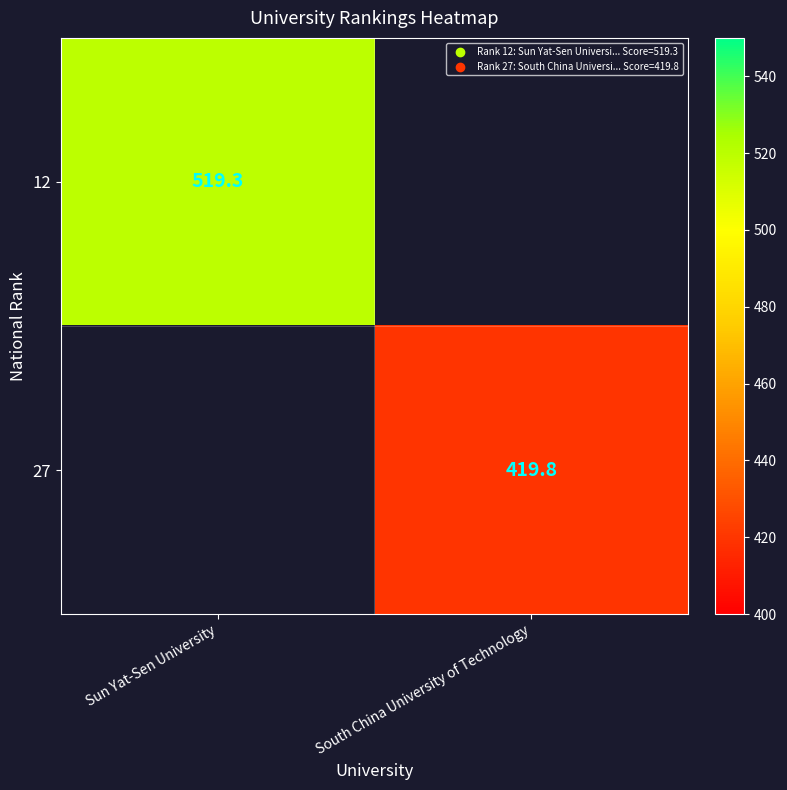

Is it true that 12 equals 791.9 at Sun Yat-Sen University?

False